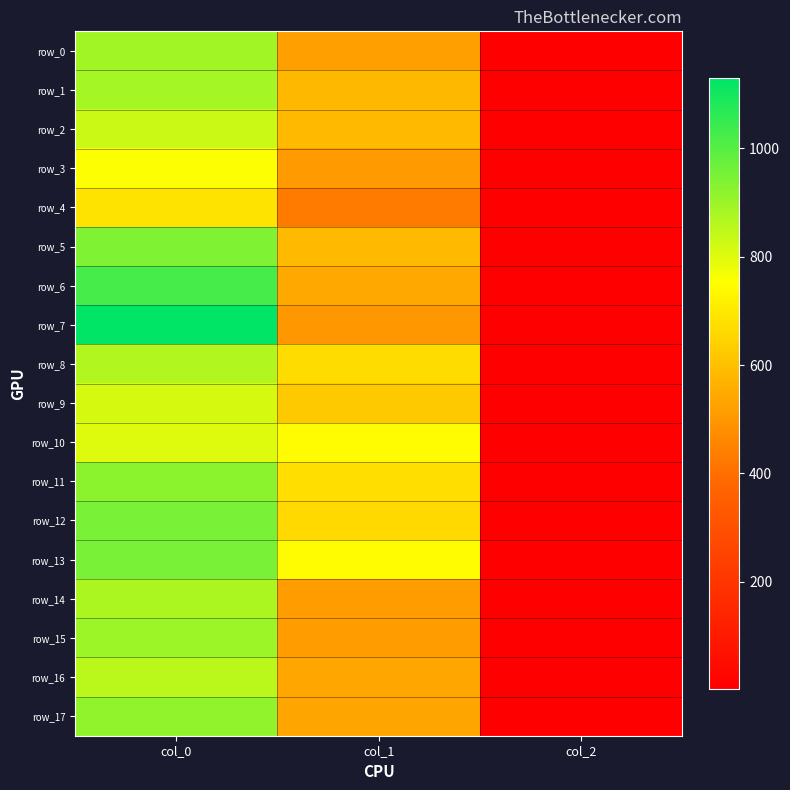

Reading left to right, extract all data points from this chart.

row_0: 890.0	519.8	2.0
row_1: 886.7	580.5	2.0
row_2: 833.3	583.9	2.0
row_3: 756.7	506.2	2.0
row_4: 686.7	432.0	2.0
row_5: 943.3	583.9	2.0
row_6: 1026.7	540.0	2.0
row_7: 1130.0	502.9	2.0
row_8: 870.0	671.6	2.0
row_9: 813.3	621.0	2.0
row_10: 803.3	742.5	2.0
row_11: 923.3	675.0	2.0
row_12: 953.3	661.5	2.0
row_13: 950.0	742.5	2.0
row_14: 876.7	513.0	2.0
row_15: 900.0	513.0	2.0
row_16: 853.3	536.6	2.0
row_17: 916.7	533.2	2.0